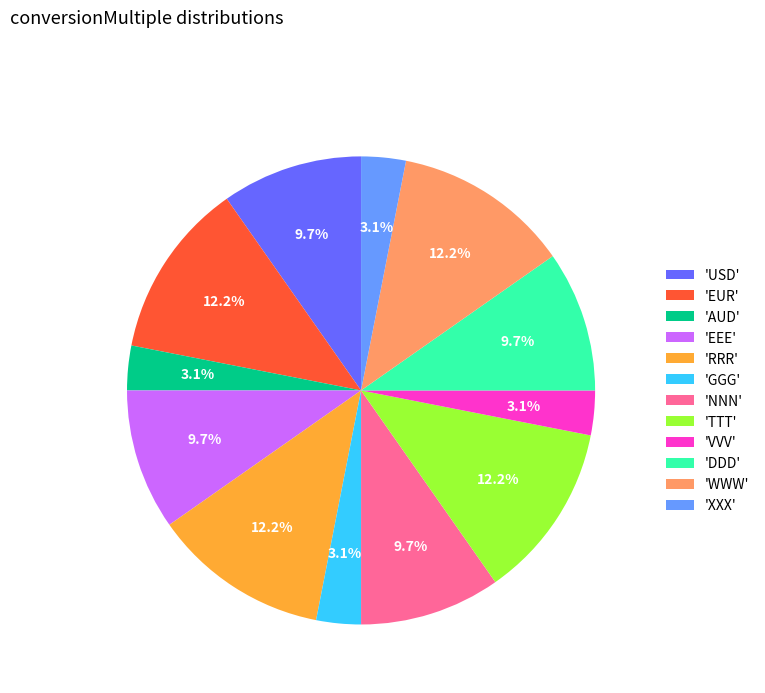

What percentage is NOT represented by 'XXX'?

96.9%